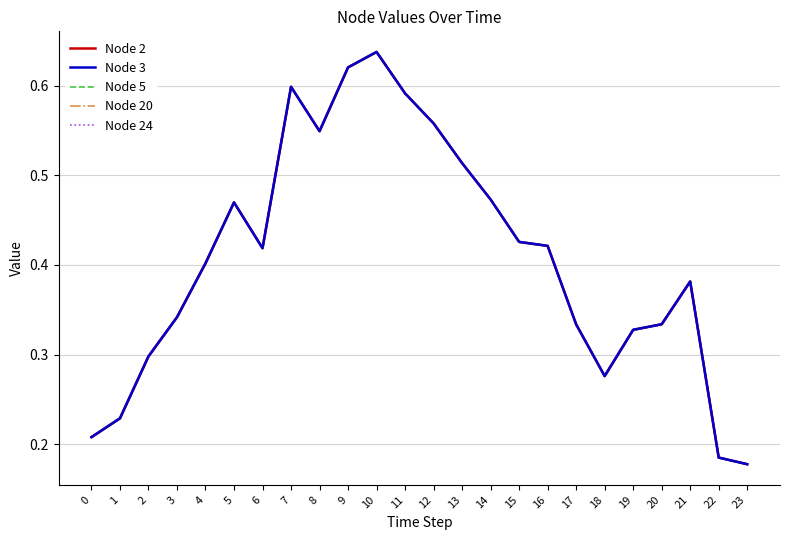

At which category is the sum across all series the highest?

10